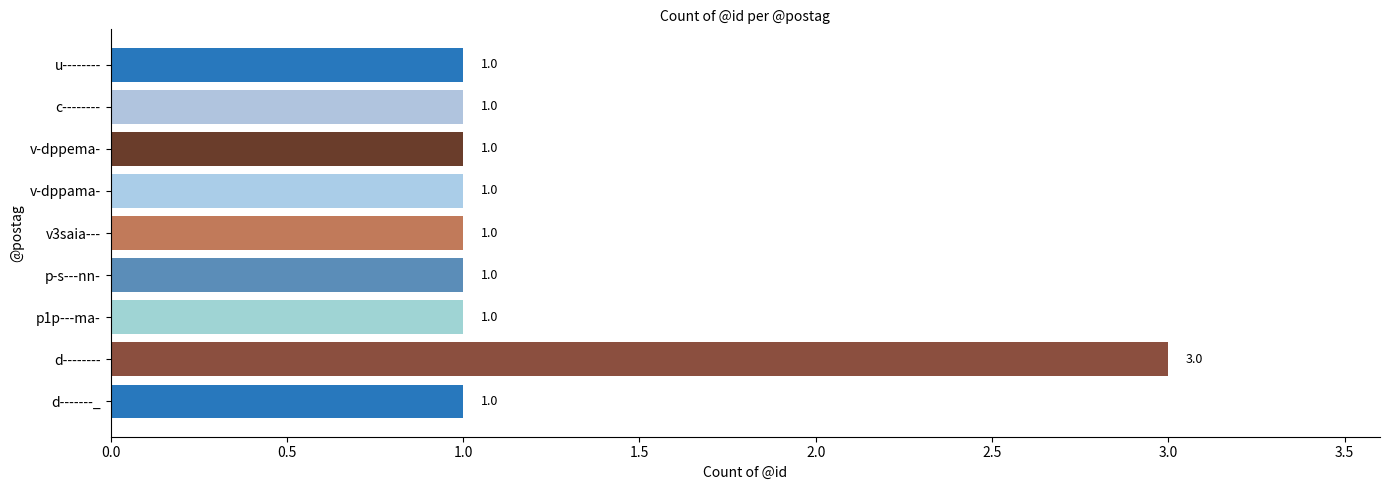

Is it true that the value at v-dppema- is 1?

True